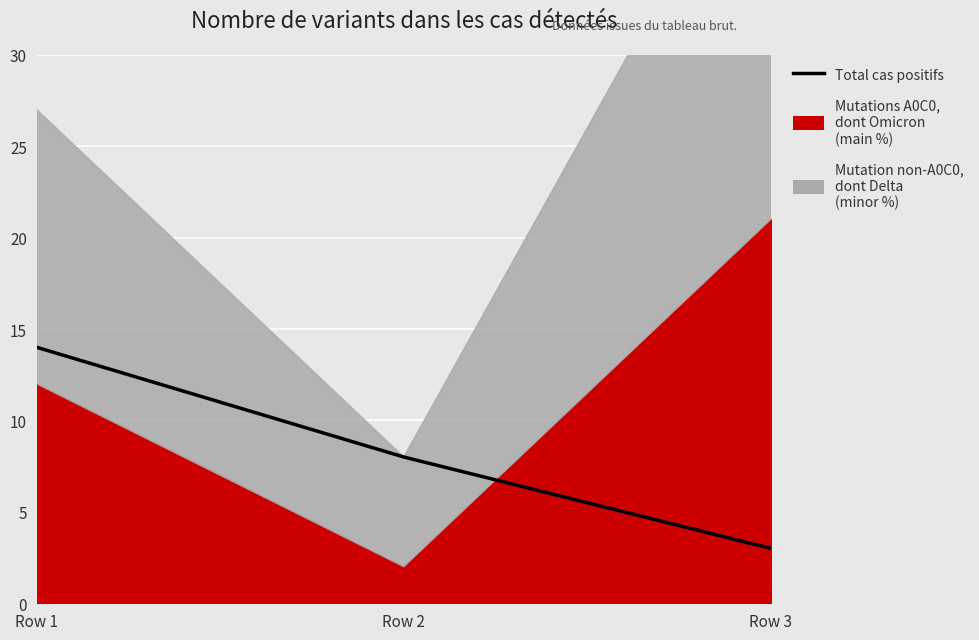

Reading right to left, transcribe all the data shown in this chart.

Row 3=3	Row 2=8	Row 1=14